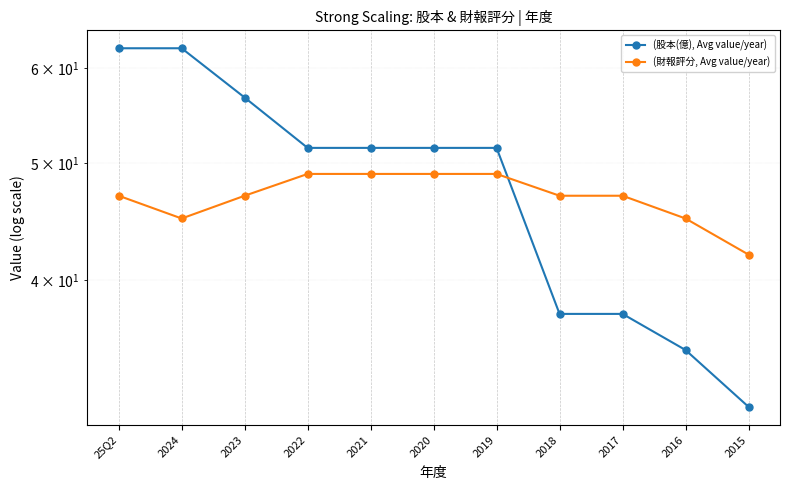

Reading right to left, extract all data points from this chart.

(股本(億), Avg value/year): 31.4	35.0	37.5	37.5	51.5	51.5	51.5	51.5	56.7	62.3	62.3
(財報評分, Avg value/year): 42.0	45.0	47.0	47.0	49.0	49.0	49.0	49.0	47.0	45.0	47.0